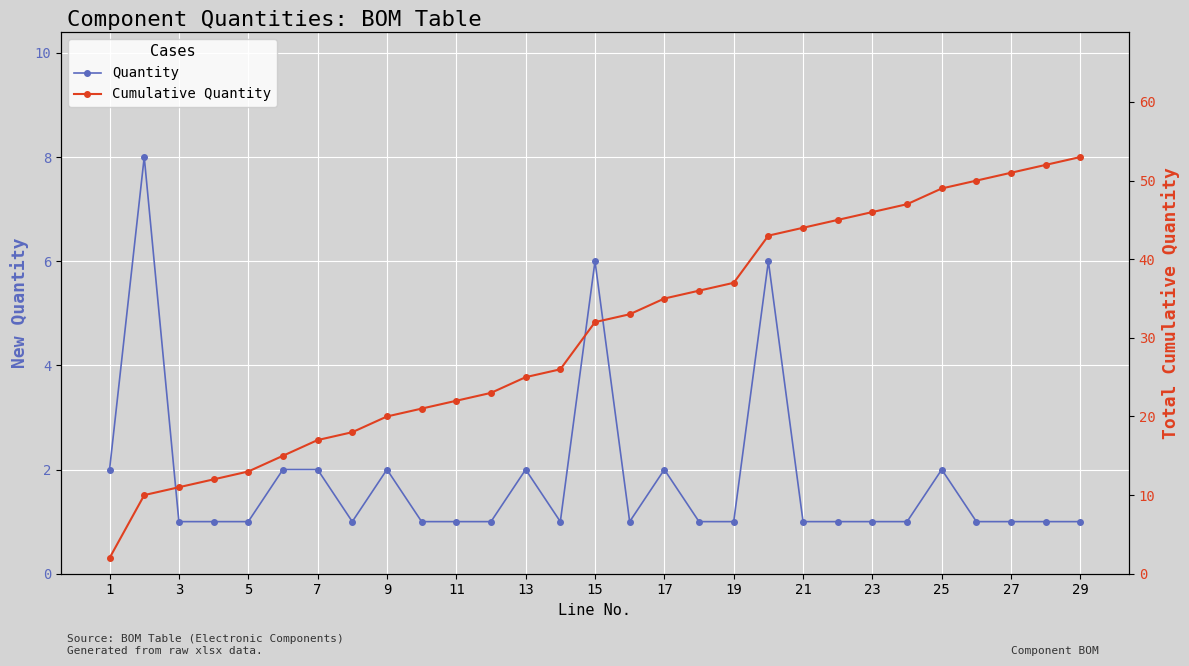

The value of Cumulative Quantity at 1 is 2. True or false?

True